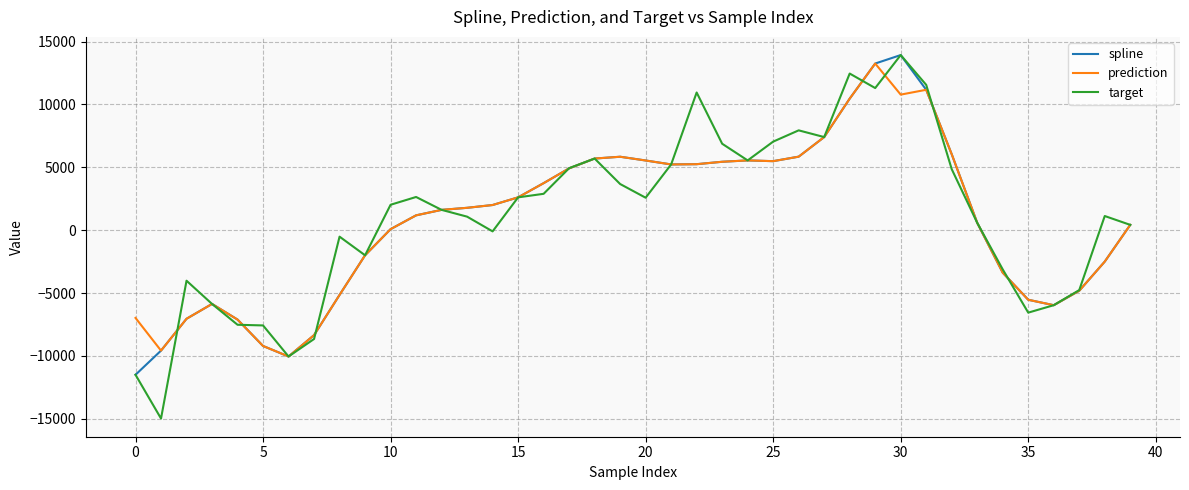

Which series has the widest spread of values?

target